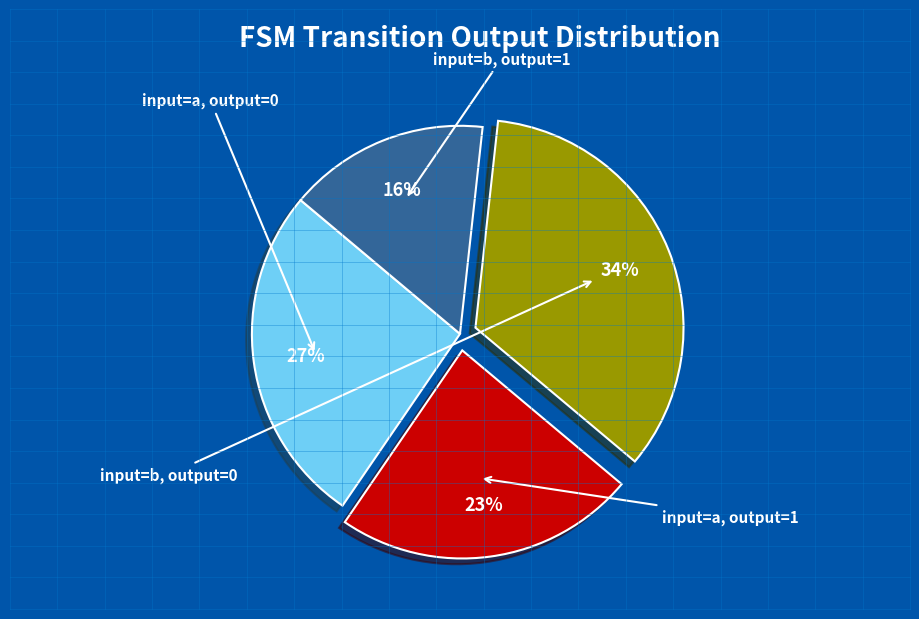

Count the number of slices in the pie.

4